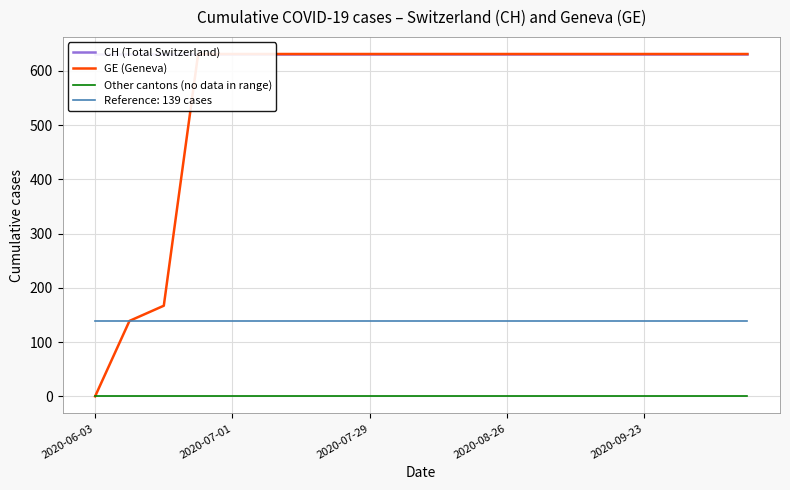

True or false: Reference: 139 cases and Other cantons (no data in range) cross at least once.

False